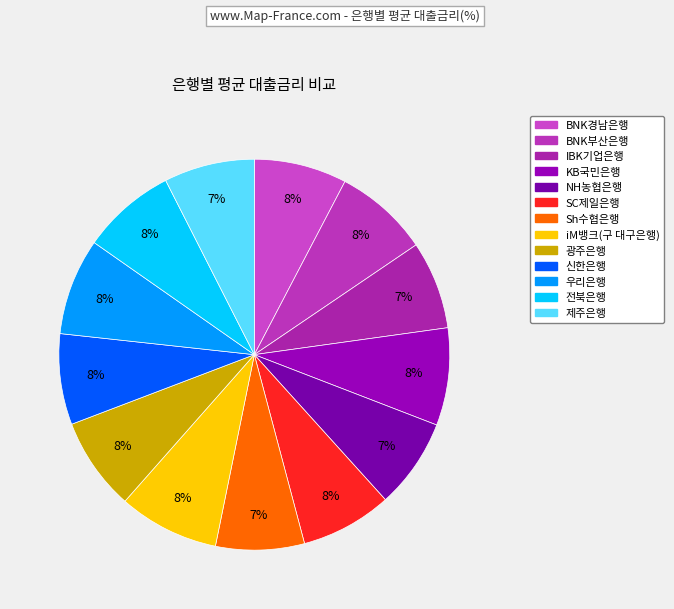

True or false: iM뱅크(구 대구은행) accounts for 1% of the total.

False